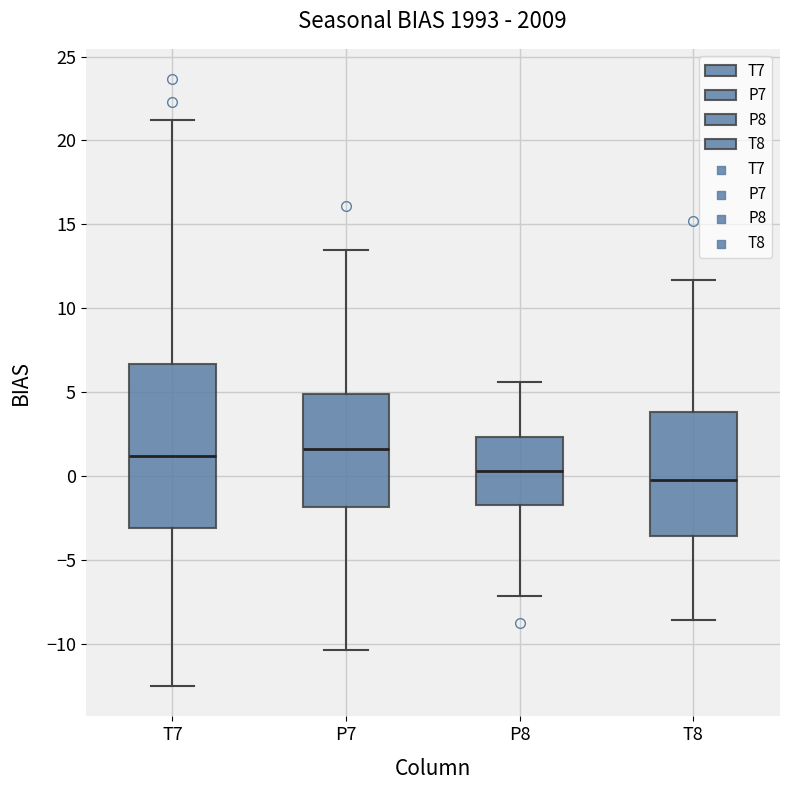

Comparing the boxes themselves (not the whiskers), which one is the tallest?

T7